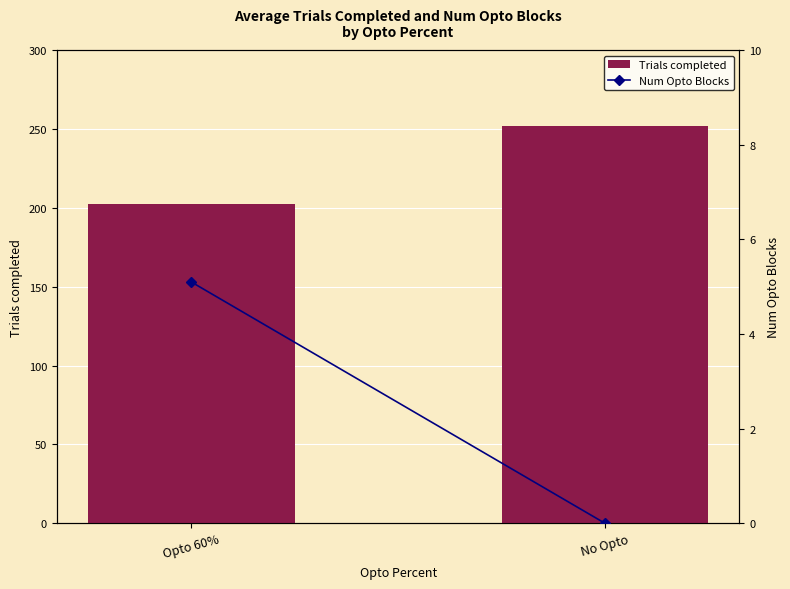

Reading left to right, extract all data points from this chart.

Trials completed: Opto 60%=202.5	No Opto=252.0
Num Opto Blocks: Opto 60%=5.1	No Opto=0.0